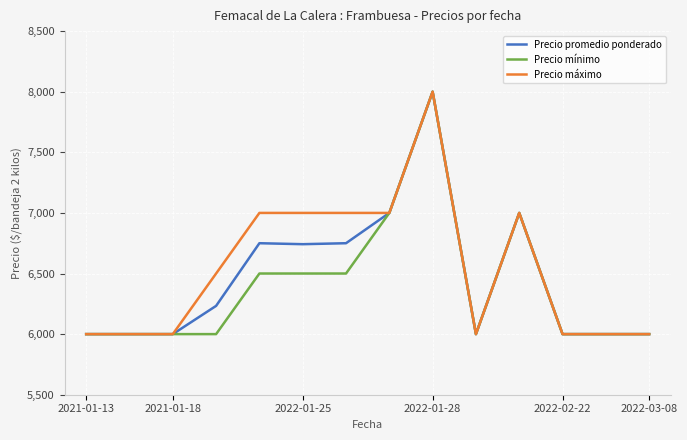

What is the lowest value of the Precio máximo series?

6000